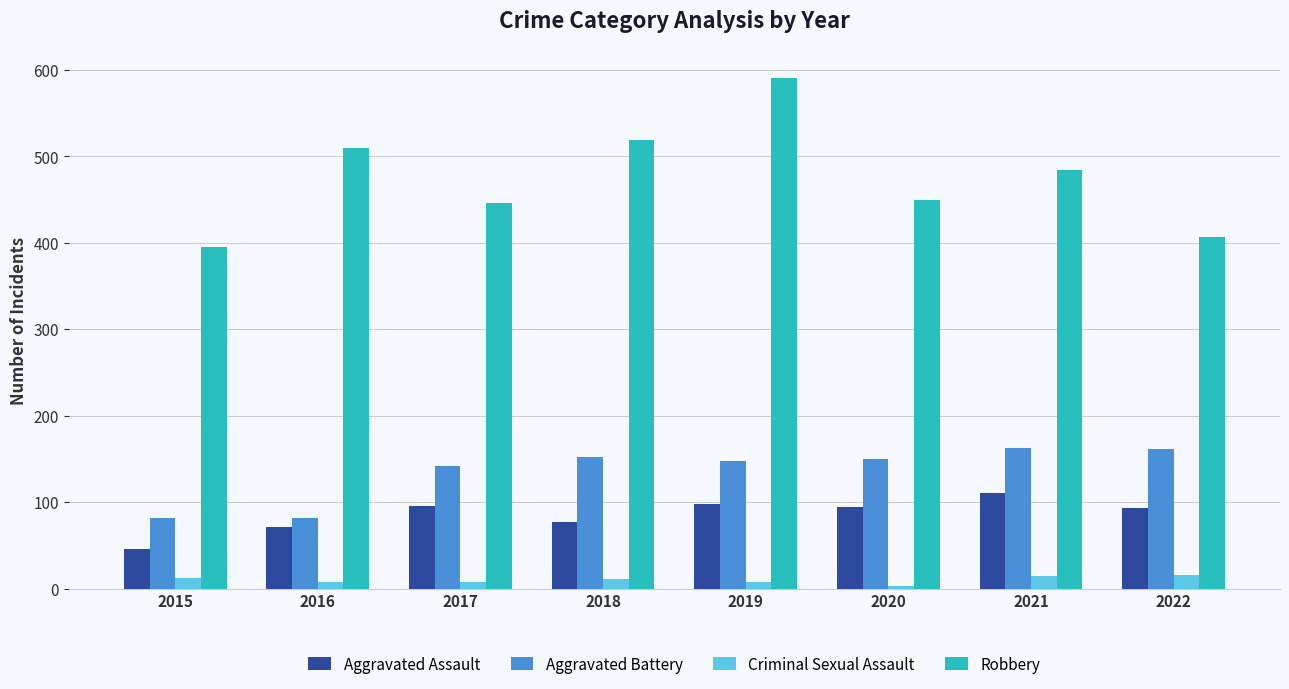

What is the value of the Robbery bar at the 1st from the left?

395